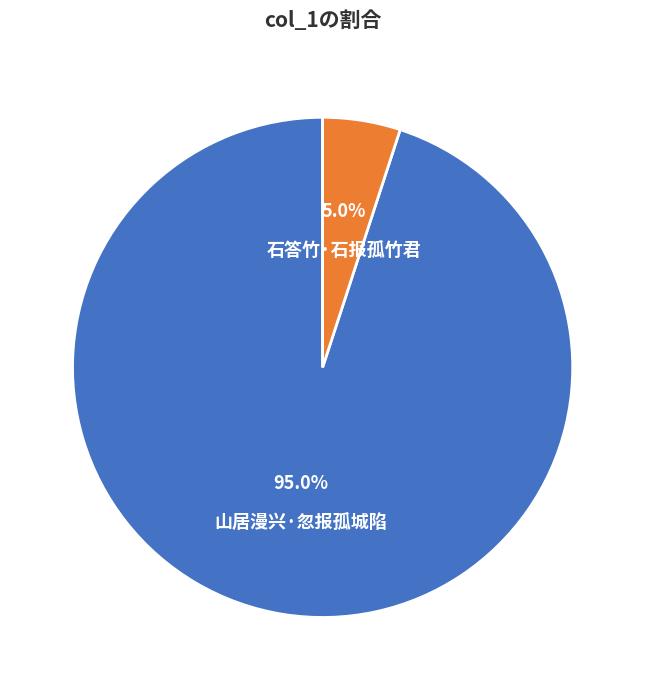

Which slice is the smallest?

石答竹·石报孤竹君